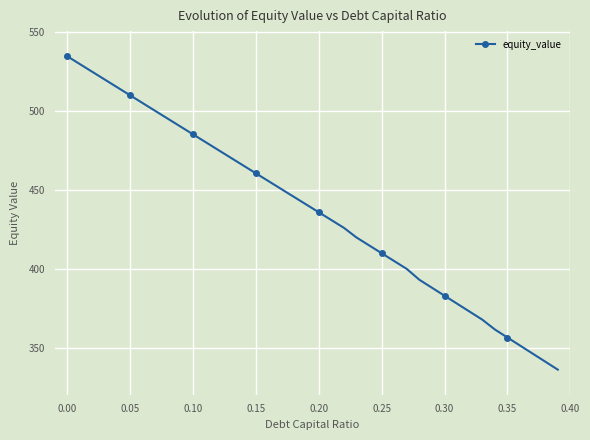

What is the difference between the maximum and second lowest values?

193.3